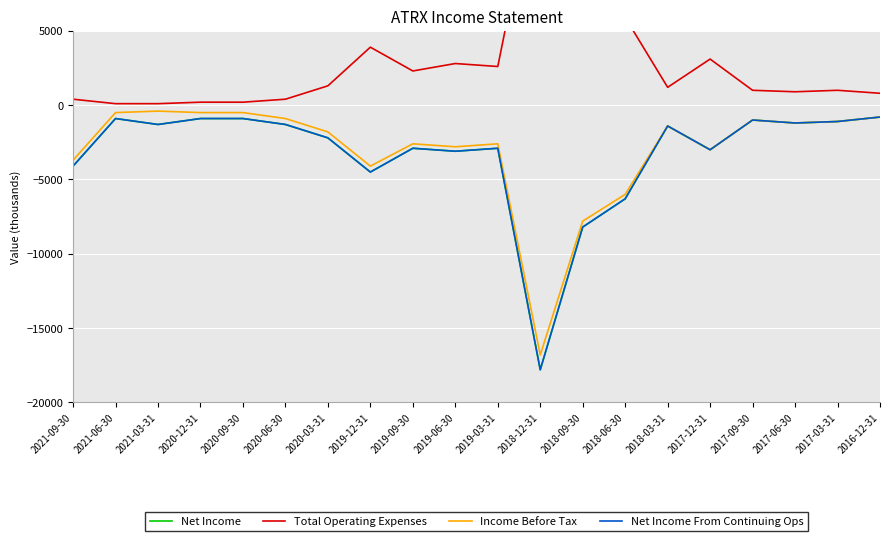

True or false: Net Income and Net Income From Continuing Ops cross at least once.

False